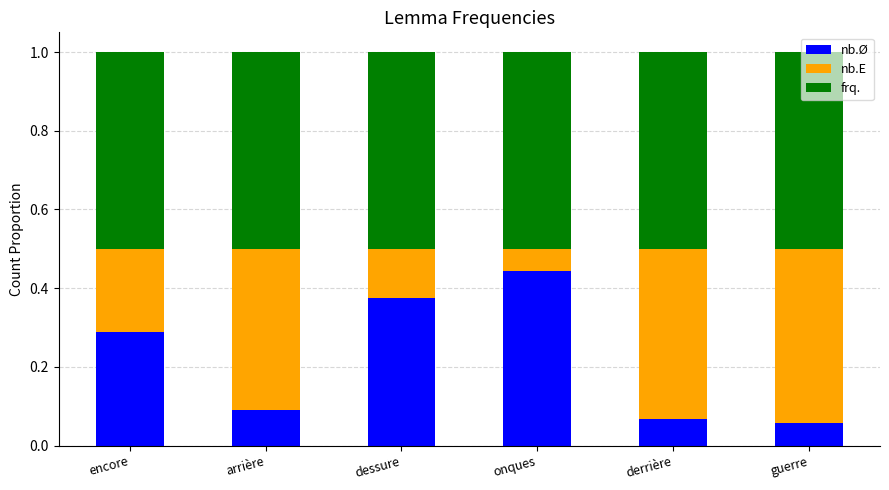

Count the nb.Ø values in the range 0 to 1.

6